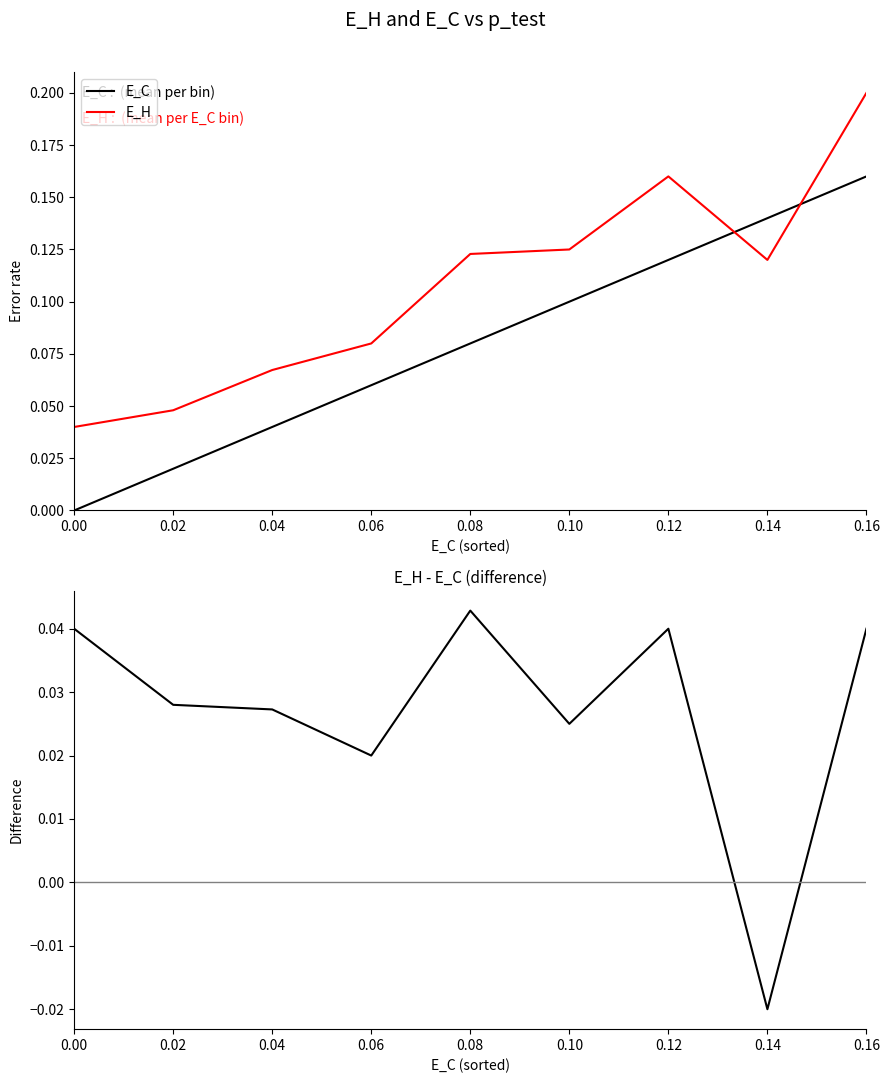

True or false: E_H has more than 2 points higher than both neighbors.

False